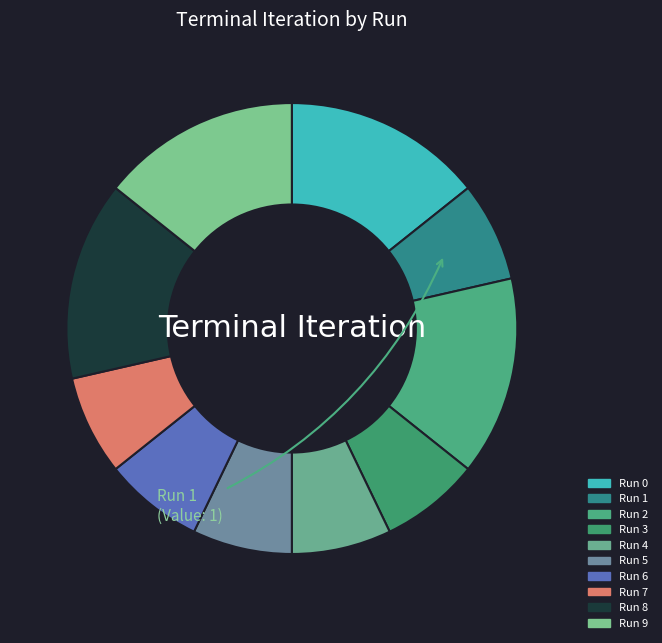

The Run 5 slice represents 7% of the pie. True or false?

True